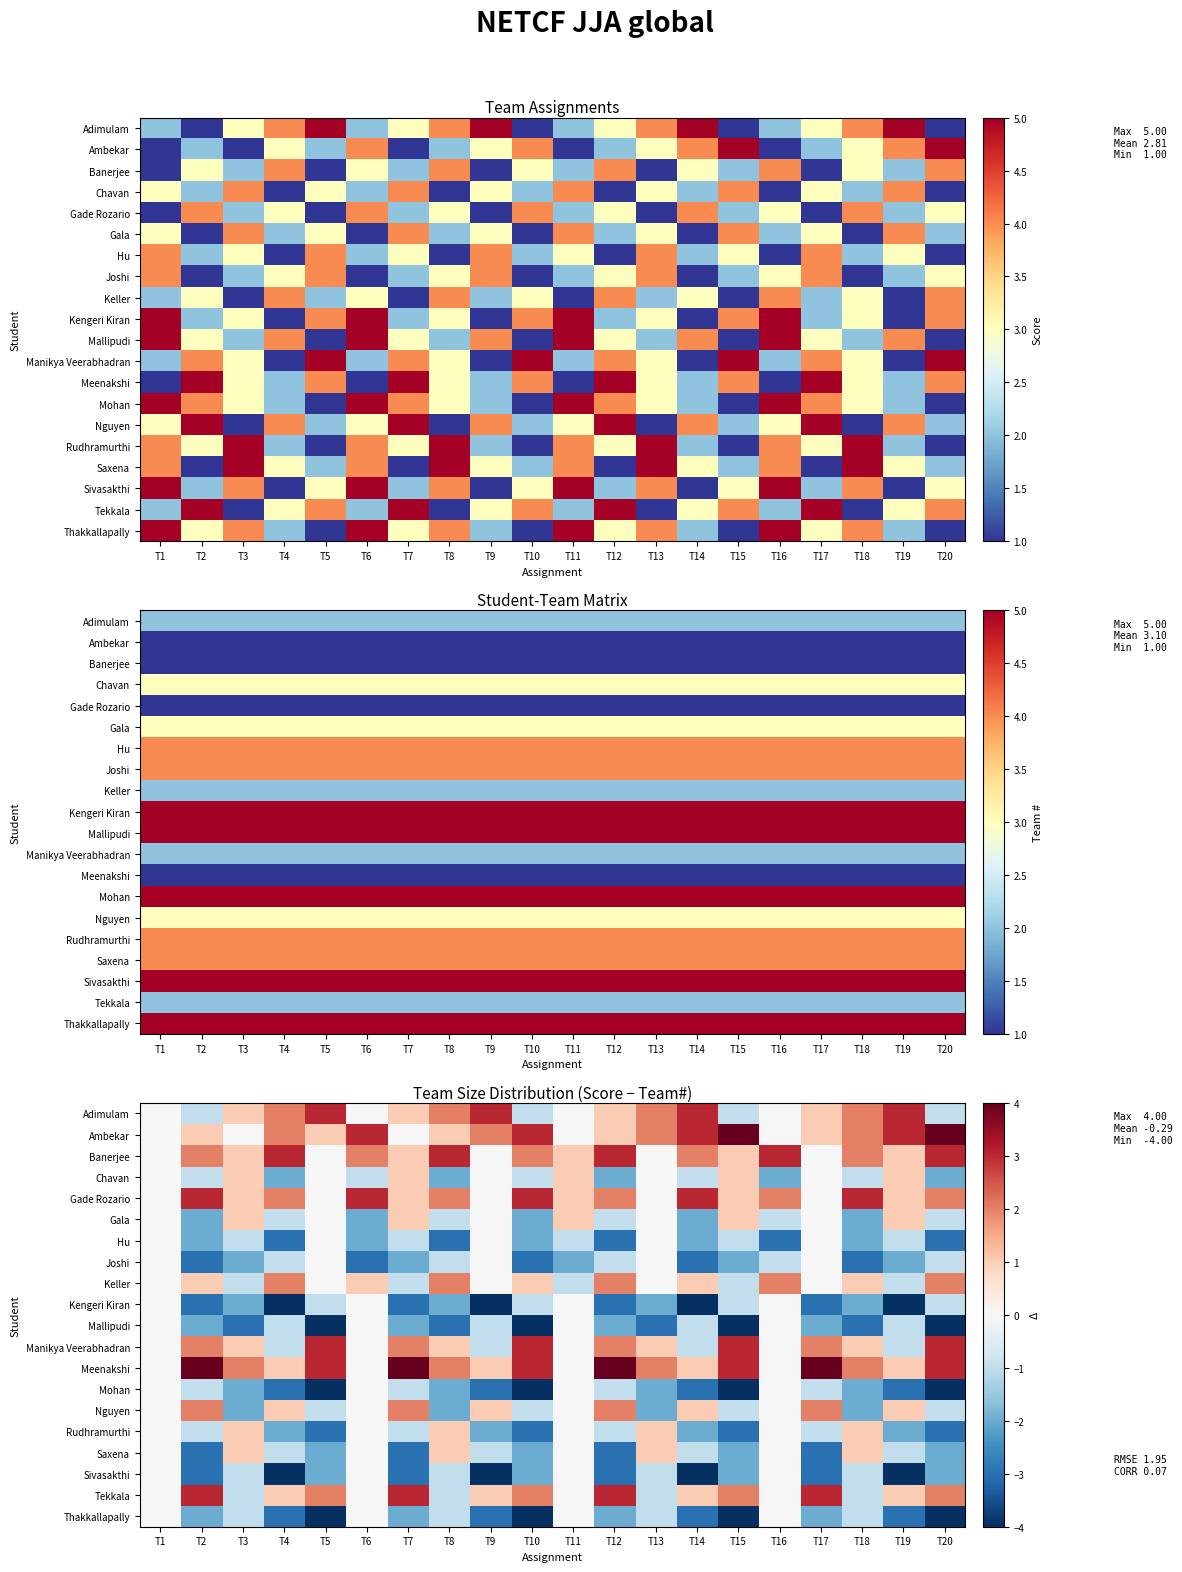

What is the difference between the highest and lowest values at T2?

7